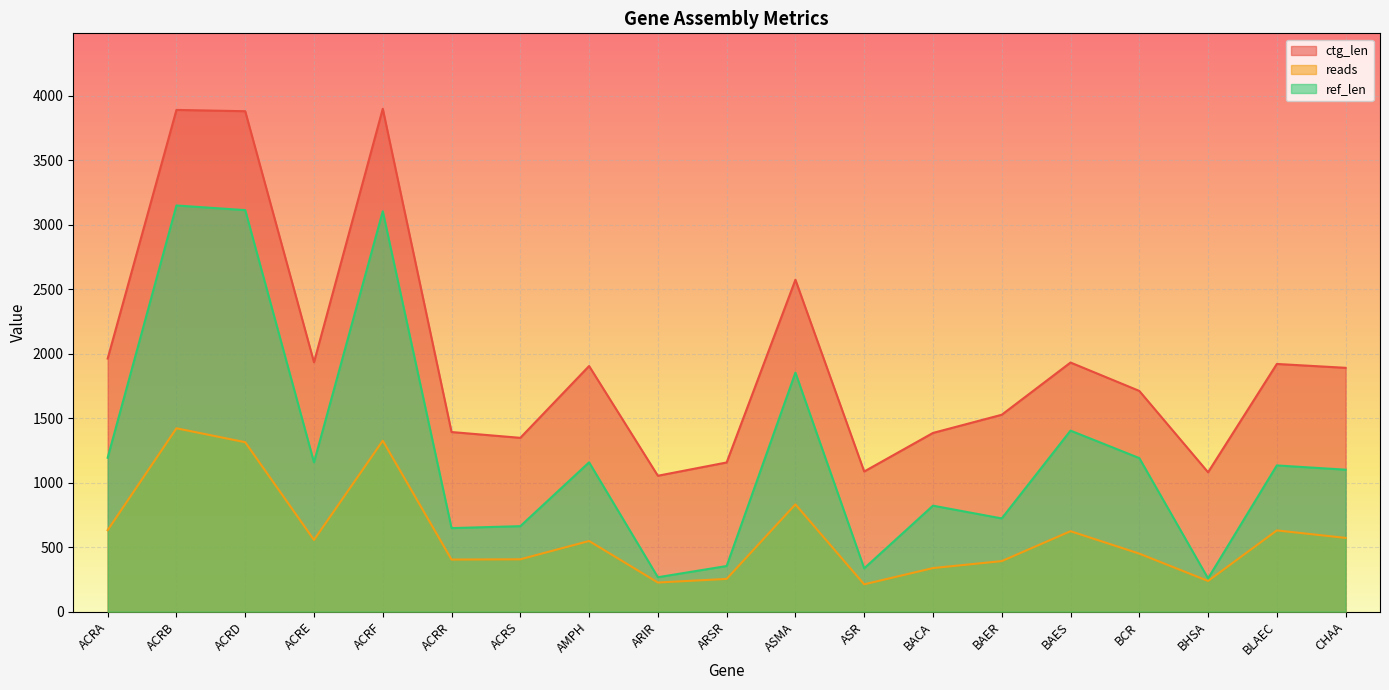

List the series in order of their peak value, highest first.

ctg_len, ref_len, reads